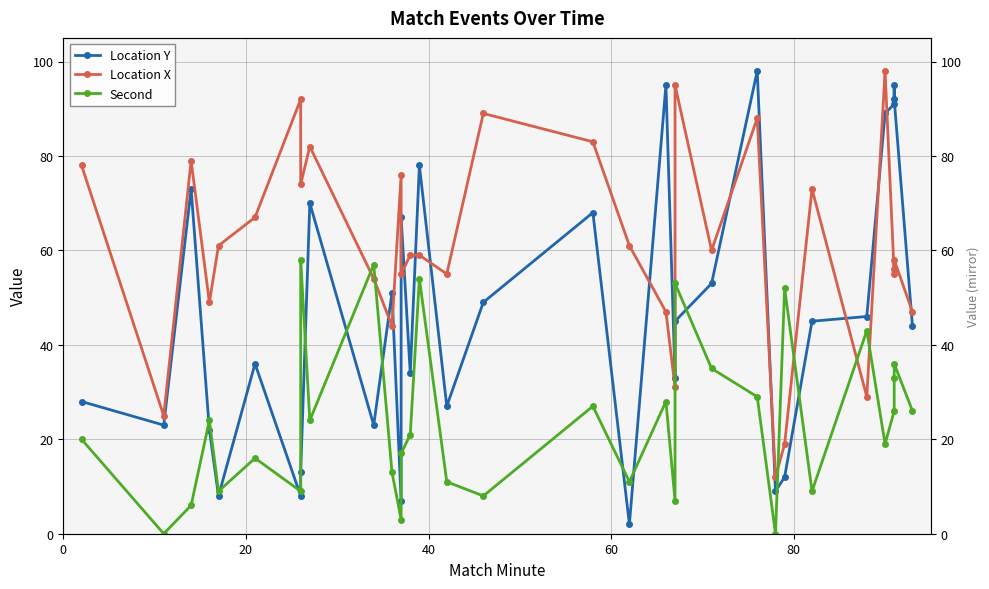

Which series ends up on top after the final intersection of Location Y and Location X?

Location X